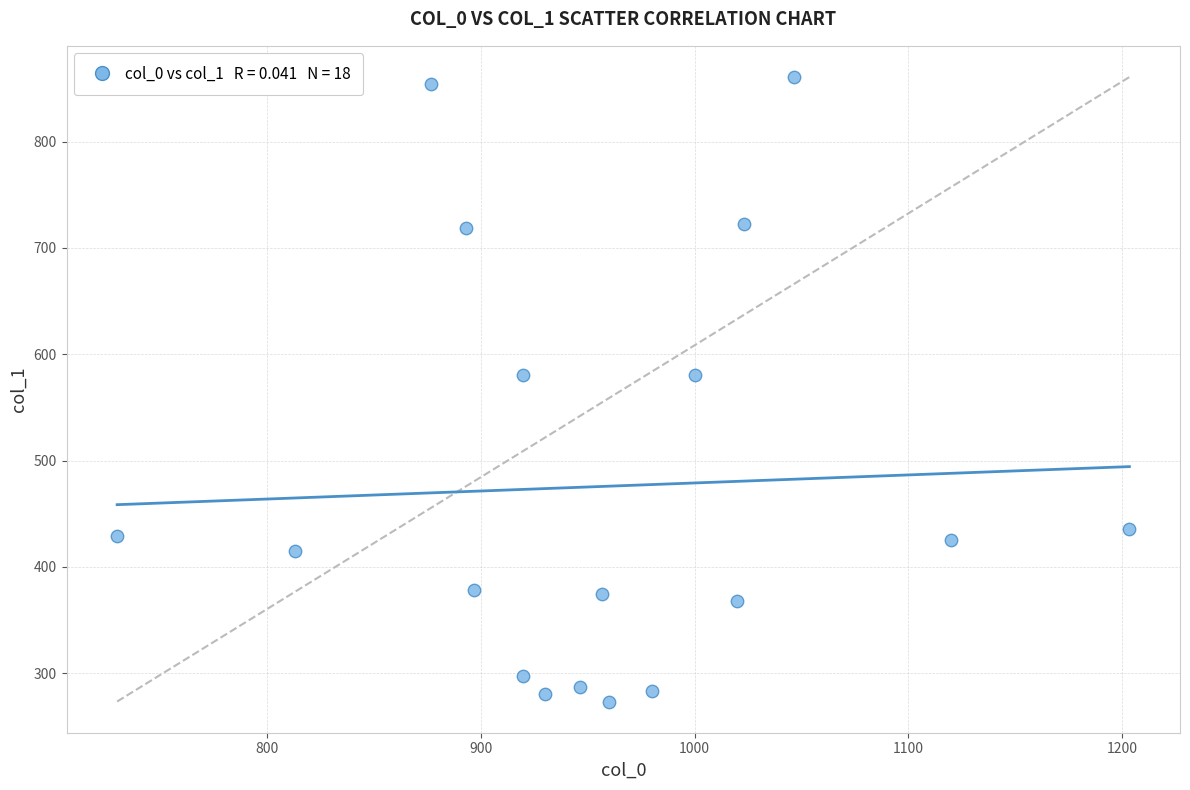

What is the range of X values (max minus min)?

473.3